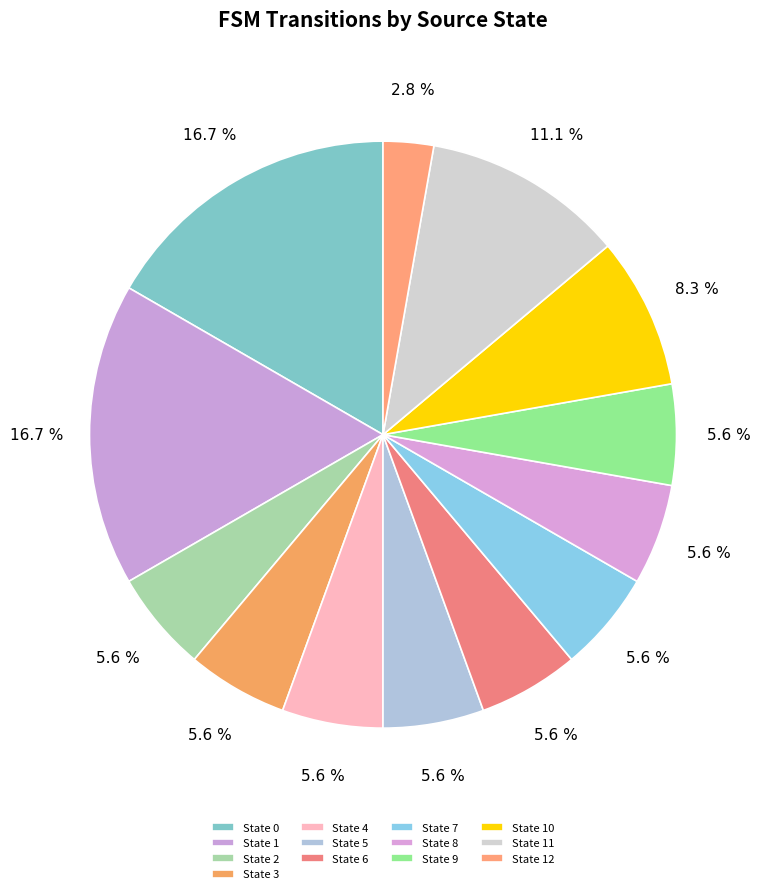

To the nearest percent, what is the difference between the largest and smallest slice percentages?

14%